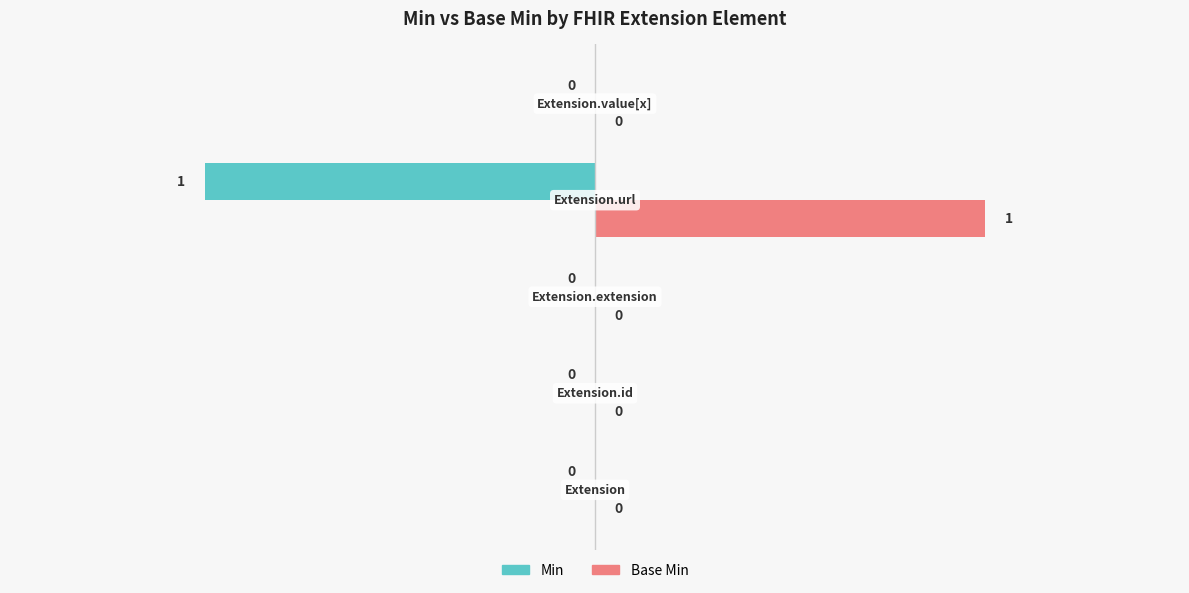

Which series has the largest total across all categories?

Base Min